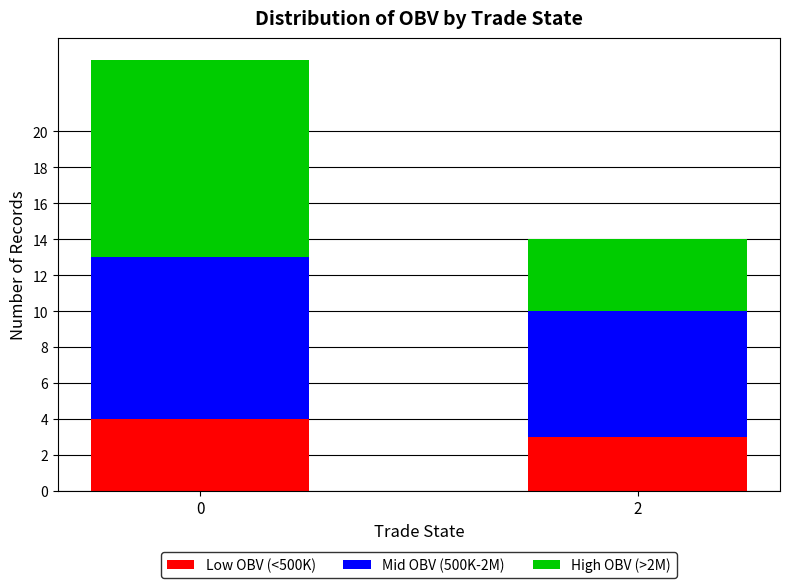

How many data points does each series have?

2